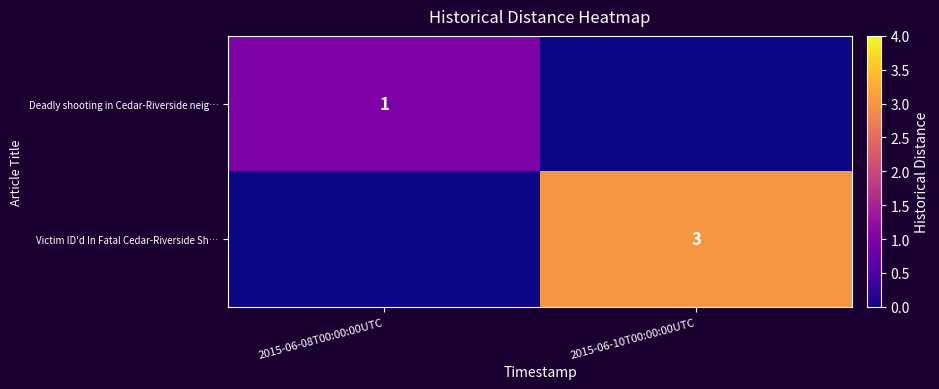

Is the value of Victim ID'd In Fatal Cedar-Riverside Sh… at 2015-06-10T00:00:00UTC greater than the value of Deadly shooting in Cedar-Riverside neig… at 2015-06-08T00:00:00UTC?

Yes